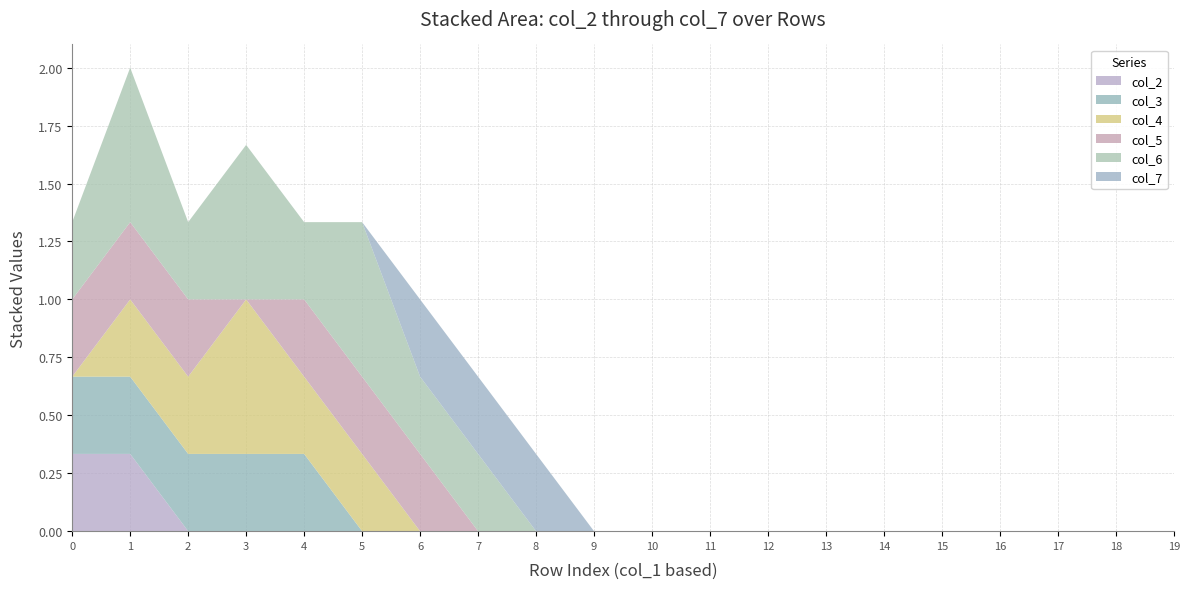

What is the total value across all series at 6?

1.0